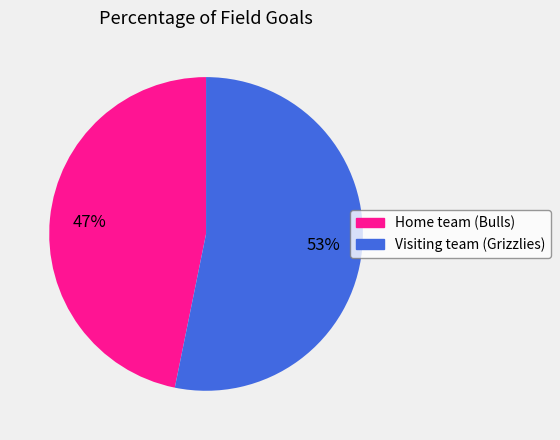

Approximately how many times larger is the value at Home team (Bulls) compared to Visiting team (Grizzlies)?

0.9